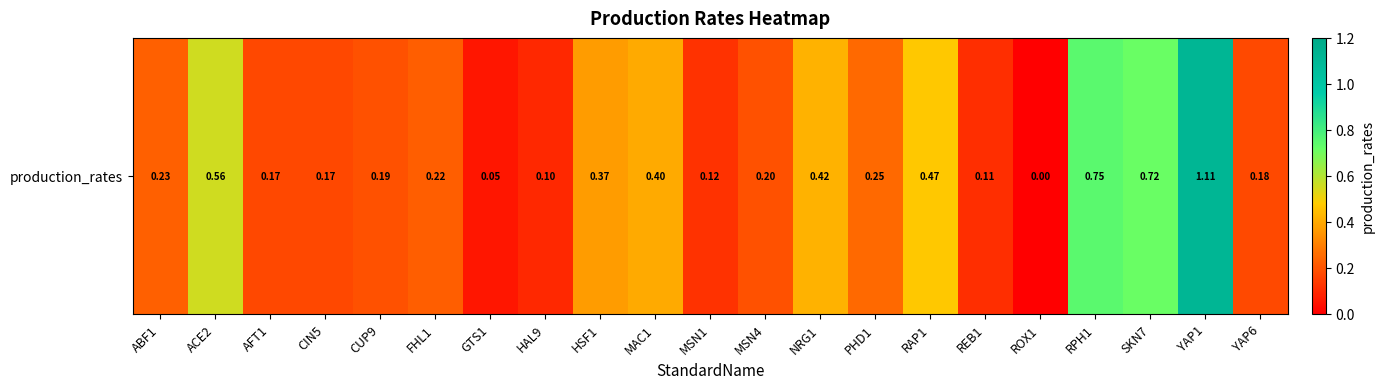

What is the sum of all values?

6.8